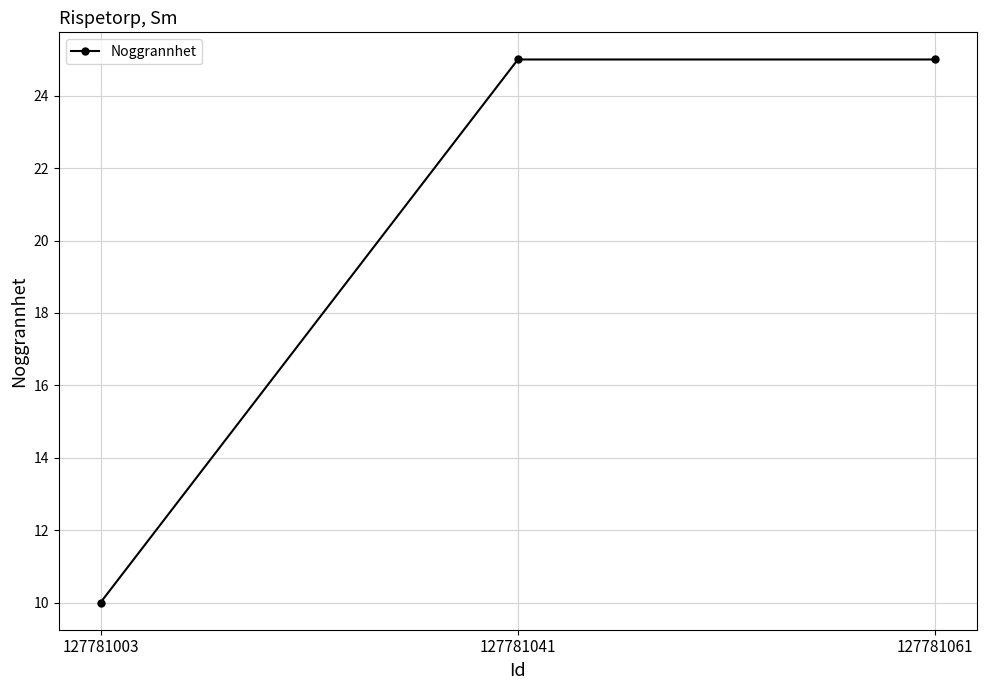

What is the value of the 1st point from the left?

10